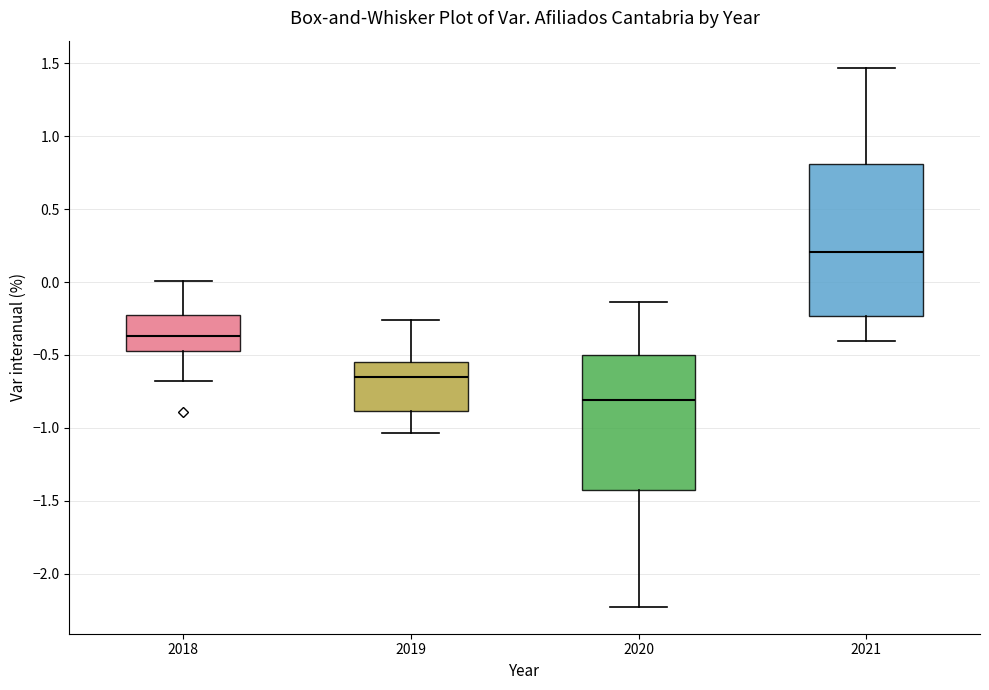

Reading left to right, transcribe this box plot: for each box, give where its median line is, the range the box spans, and where its two whiskers end, as read against the y-axis. The values are not printed on the chart, so give them approximately, as read against the axis.

2018: median -0.35, box -0.45 to -0.20, whiskers -0.70 to 0.00
2019: median -0.65, box -0.90 to -0.55, whiskers -1.05 to -0.25
2020: median -0.80, box -1.40 to -0.50, whiskers -2.25 to -0.15
2021: median 0.20, box -0.25 to 0.80, whiskers -0.40 to 1.45